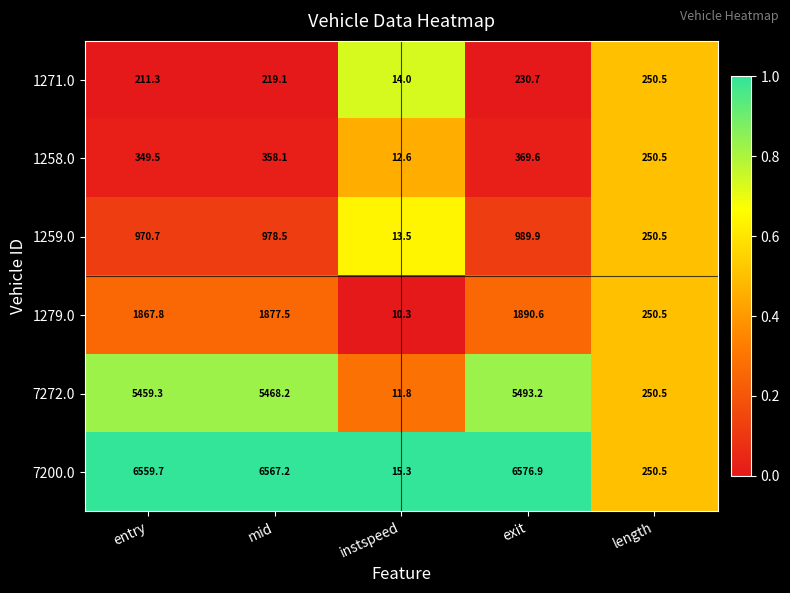

Which series has the largest total across all categories?

7200.0